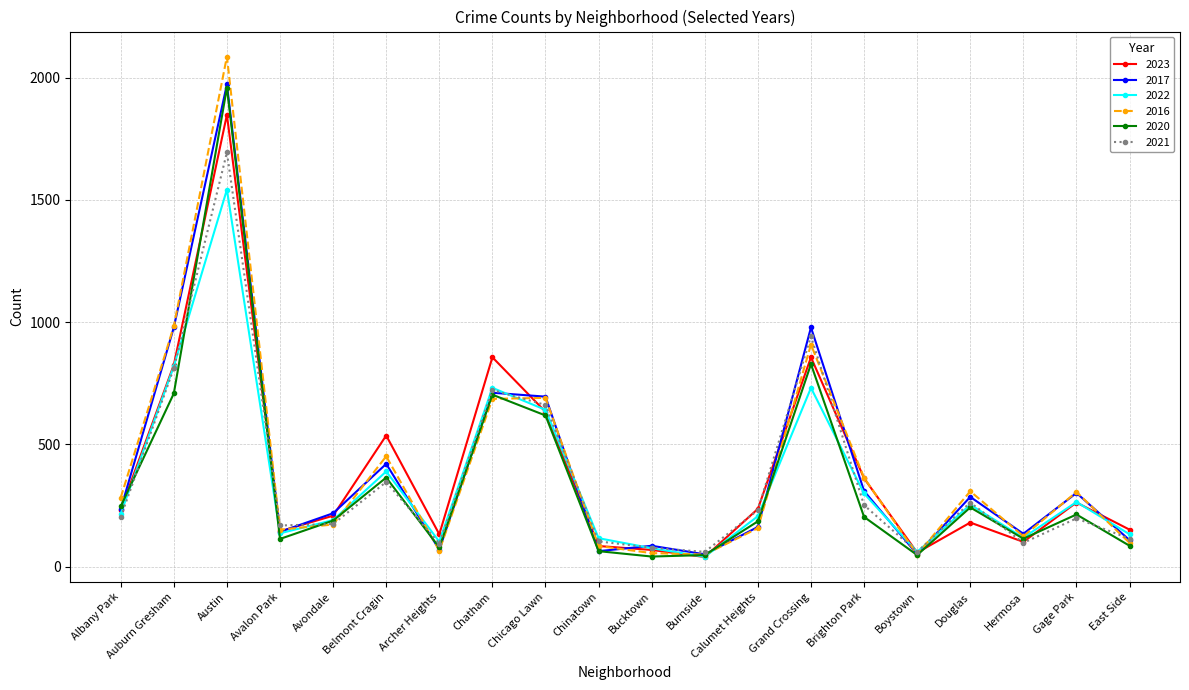

At which category is the sum across all series the highest?

Austin